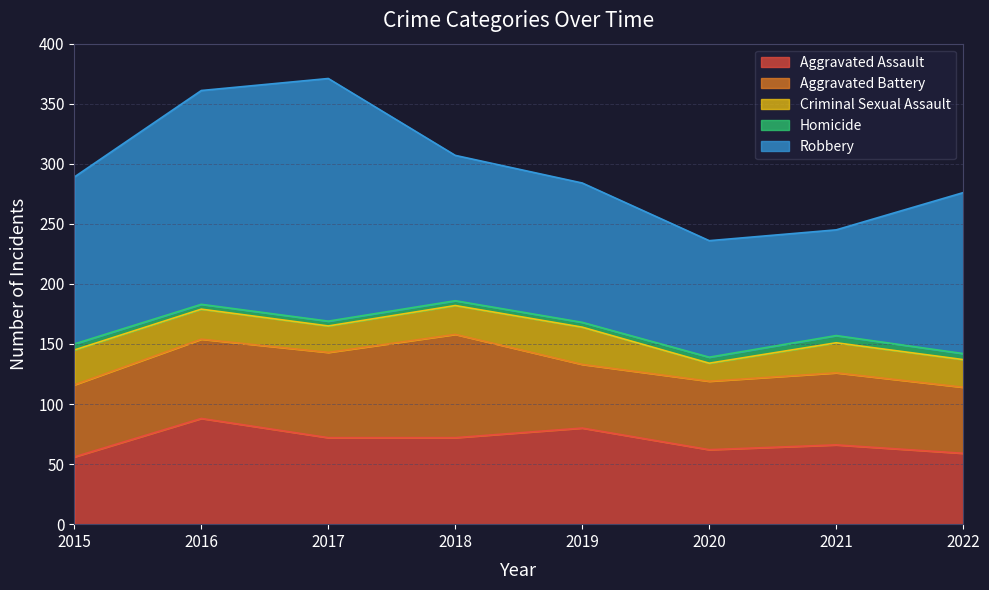

Does the chart have visible grid lines?

Yes